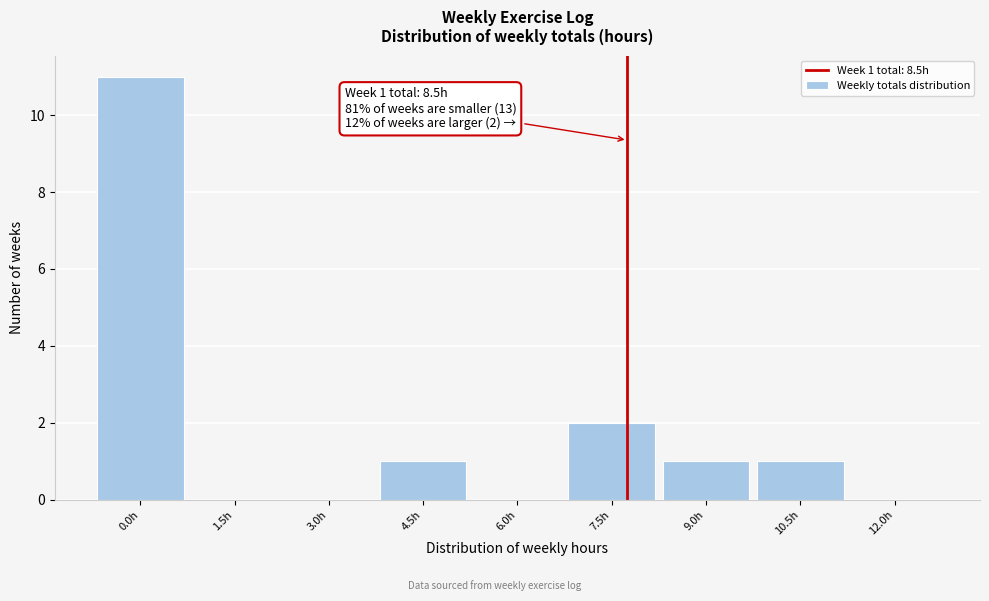

Reading left to right, extract all data points from this chart.

0.0h=11	1.5h=0	3.0h=0	4.5h=1	6.0h=0	7.5h=2	9.0h=1	10.5h=1	12.0h=0